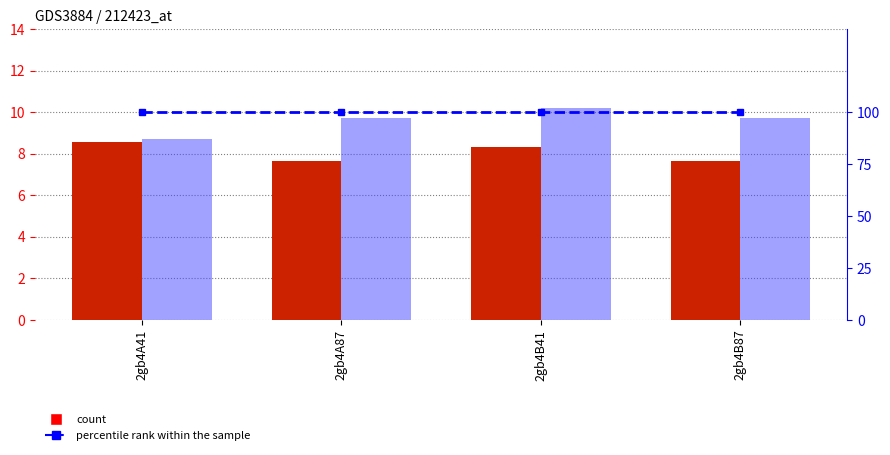

The value of col_7 at 2gb4A41 is 13.7. True or false?

False